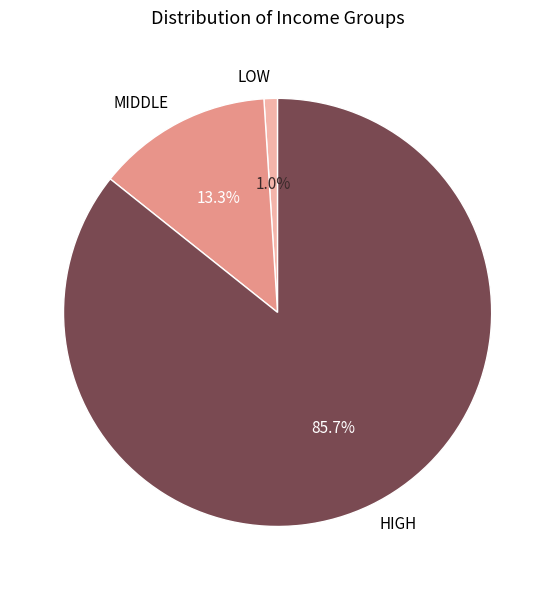

Count the number of slices in the pie.

3